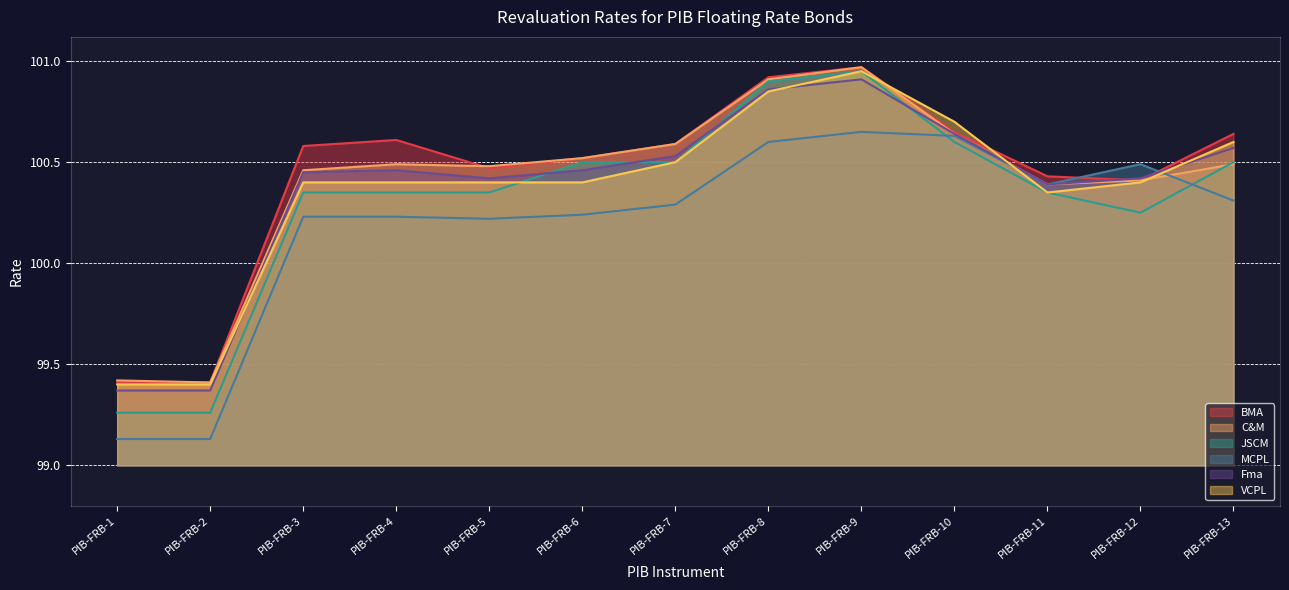

True or false: BMA and Fma cross at least once.

True